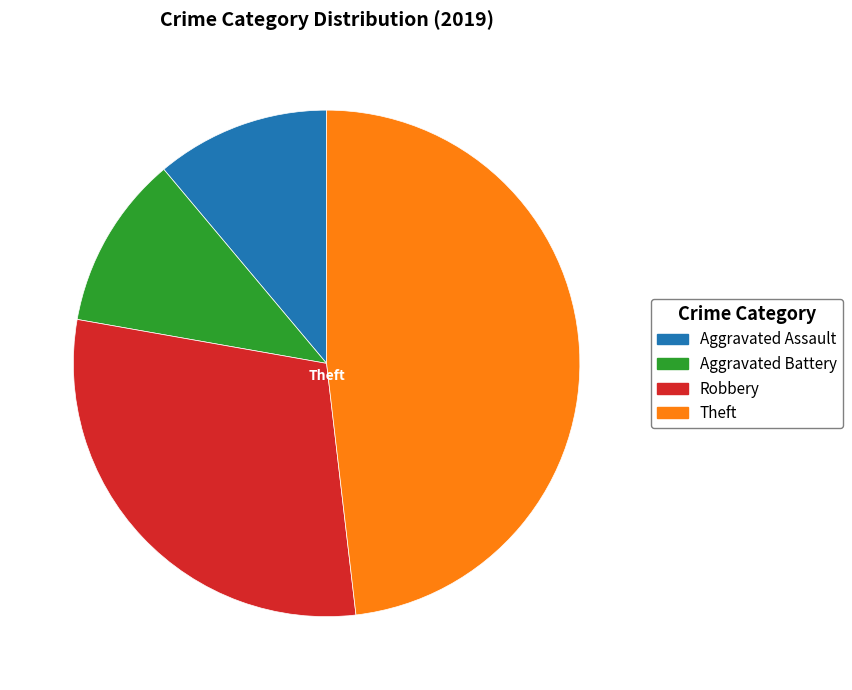

Is there a majority slice in this chart?

No